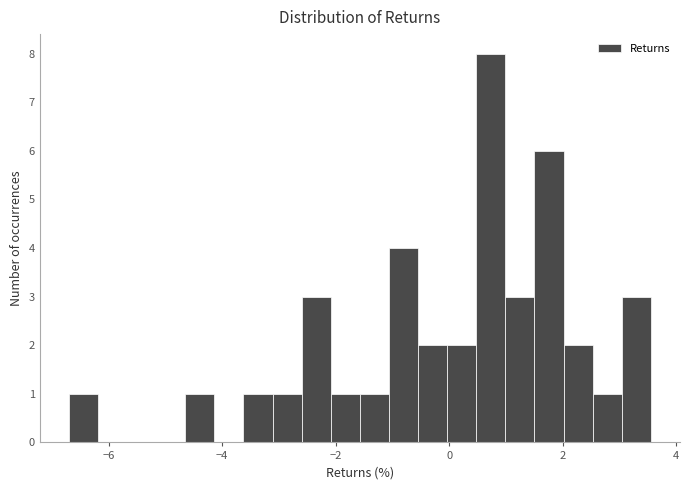

Around what value on the x-axis is the tallest bar? Give the approximate position of its centre, as read against the axis.

0.8